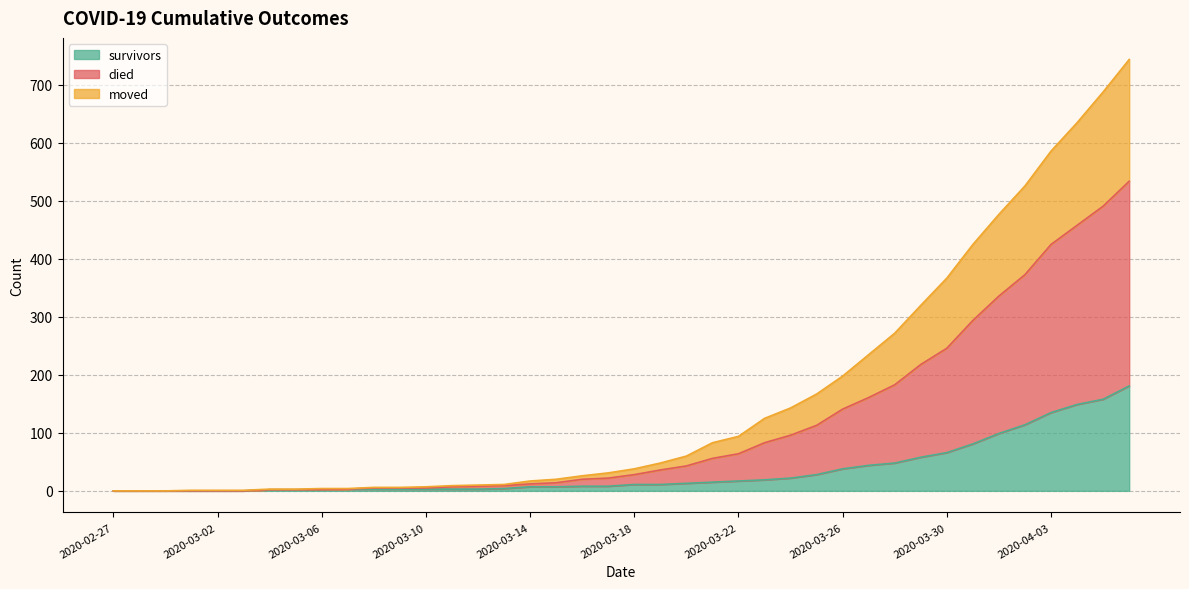

At how many categories does at least one series exceed 483?

5